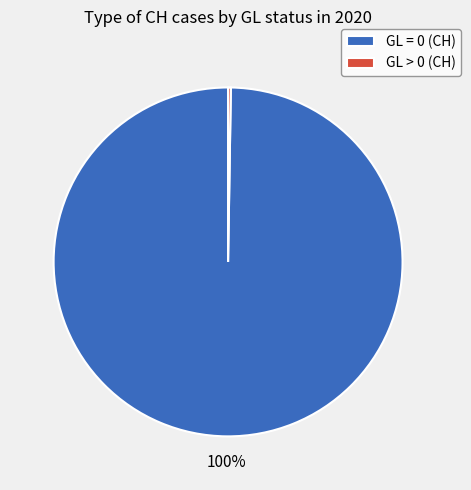

Is there any slice that represents more than half of the pie?

Yes